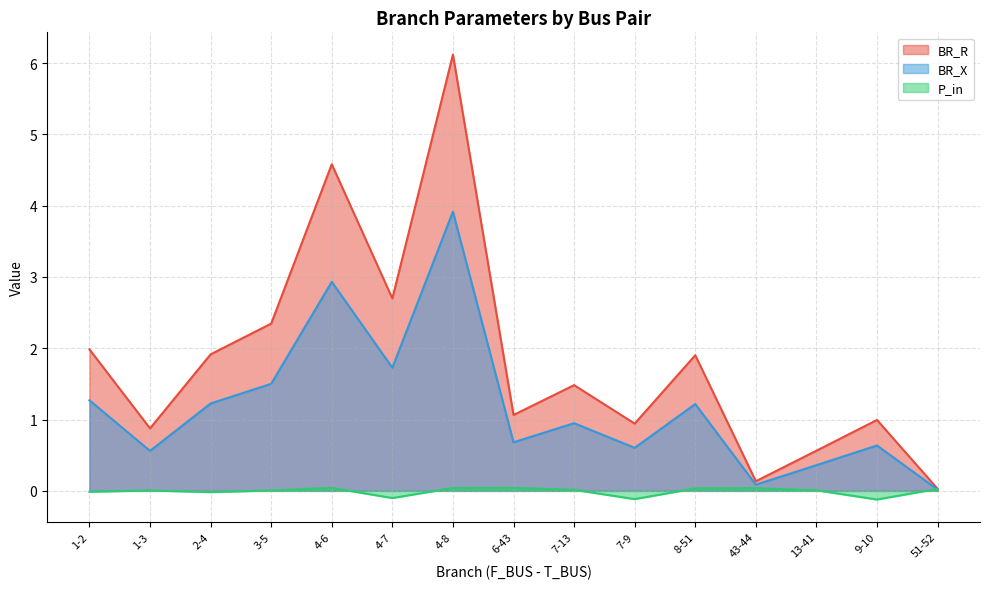

What is the lowest value of the P_in series?

-0.1